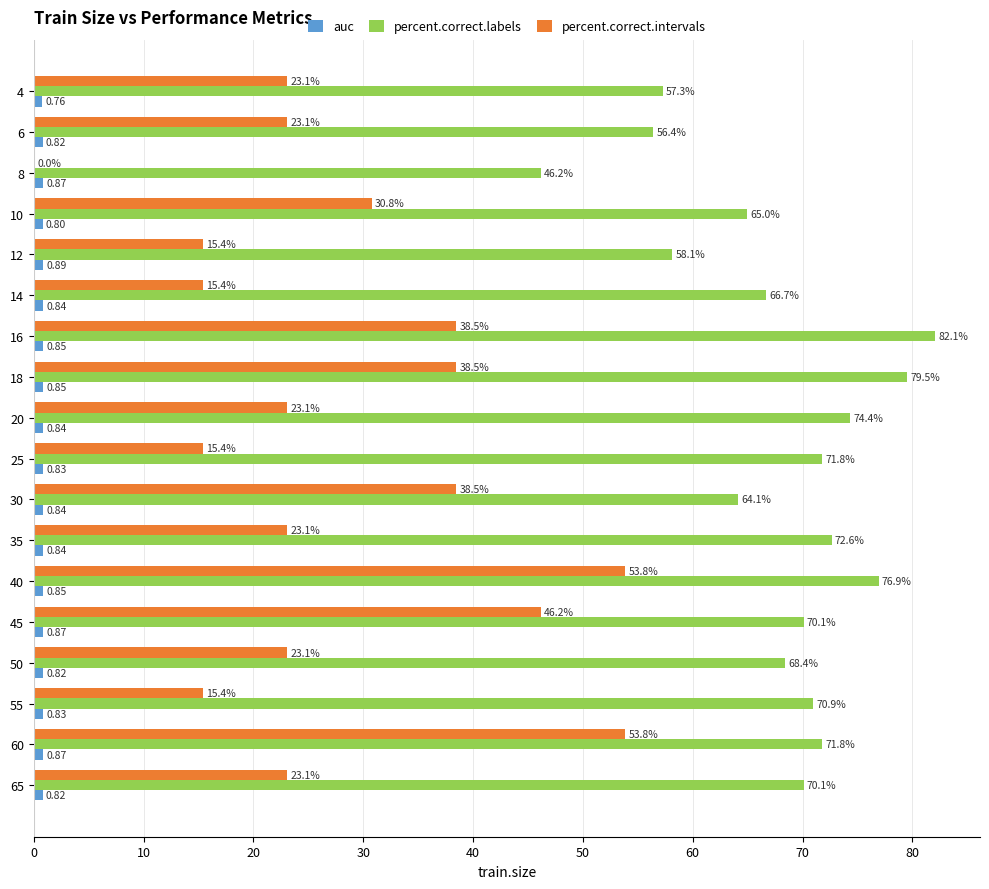

What is the total value across all series at 30?

103.4